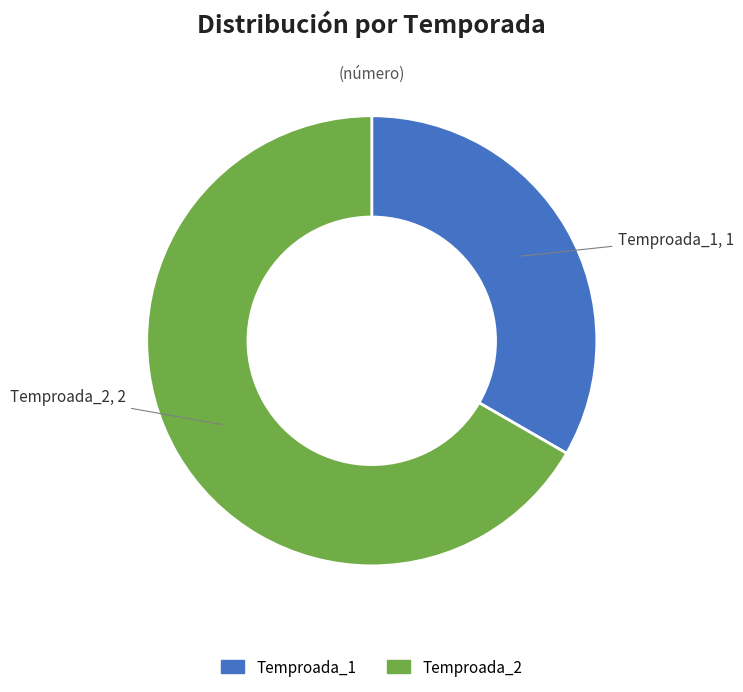

Rank the categories by value from lowest to highest.

Temproada_1, Temproada_2